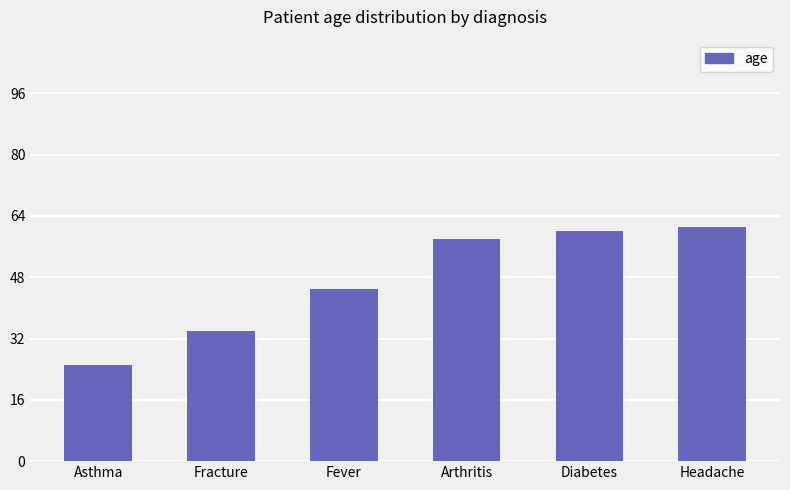

Count the number of categories in the chart.

6